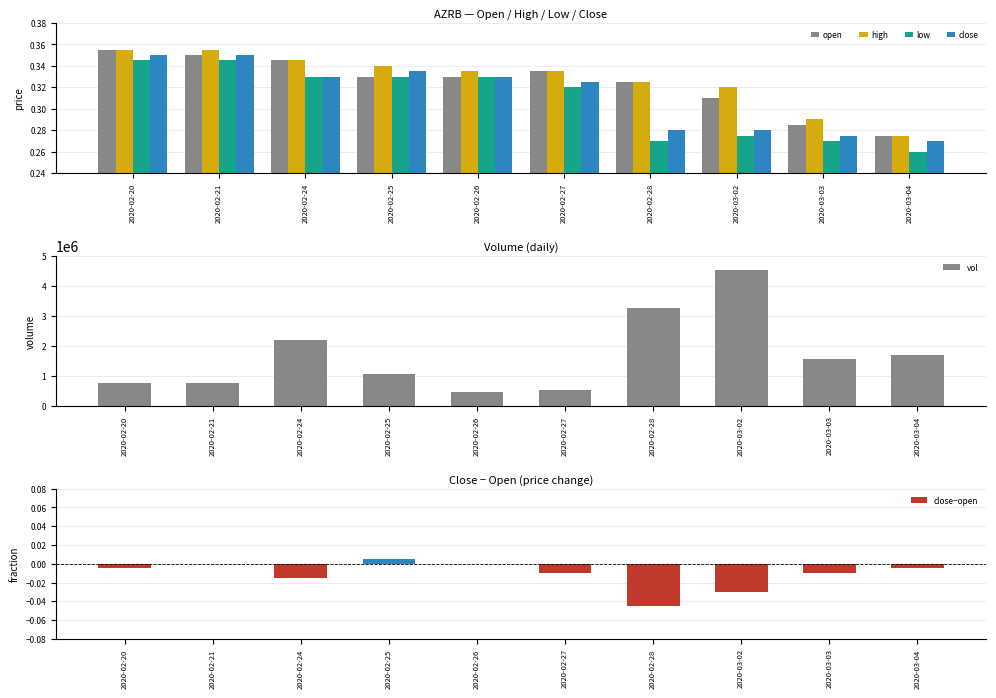

Is the value of high at 2020-02-20 greater than the value of close at 2020-03-04?

Yes